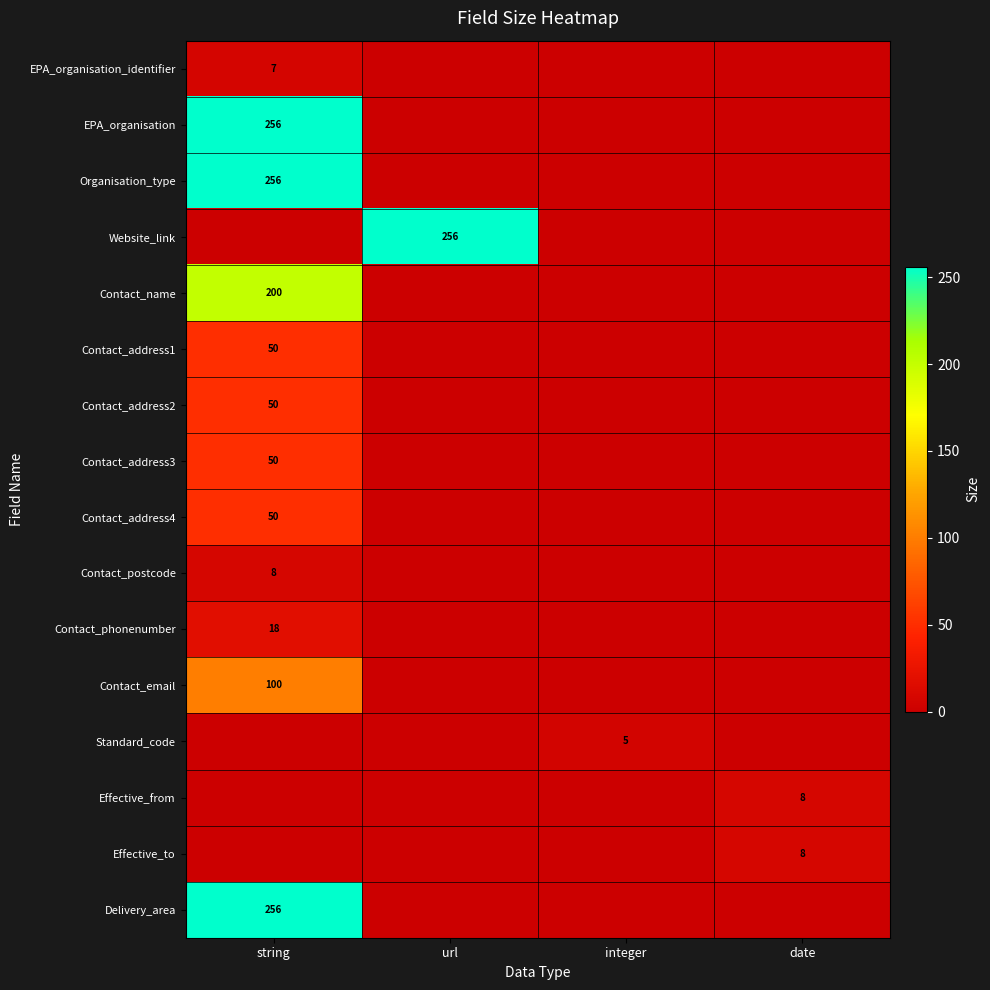

True or false: Delivery_area has a value of 256 at string.

True